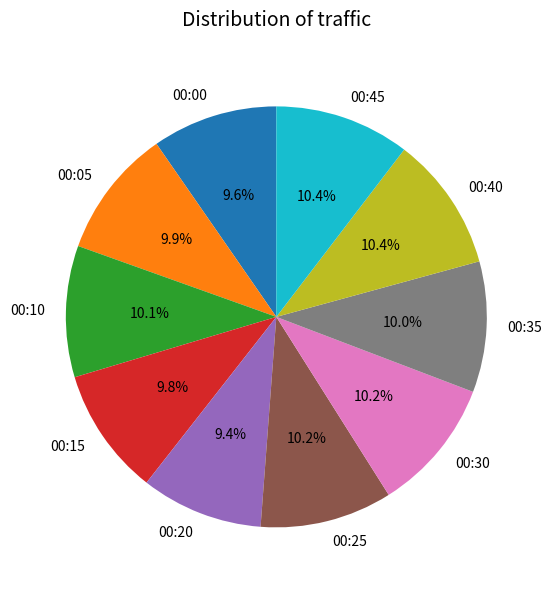

Is there any slice that represents more than half of the pie?

No